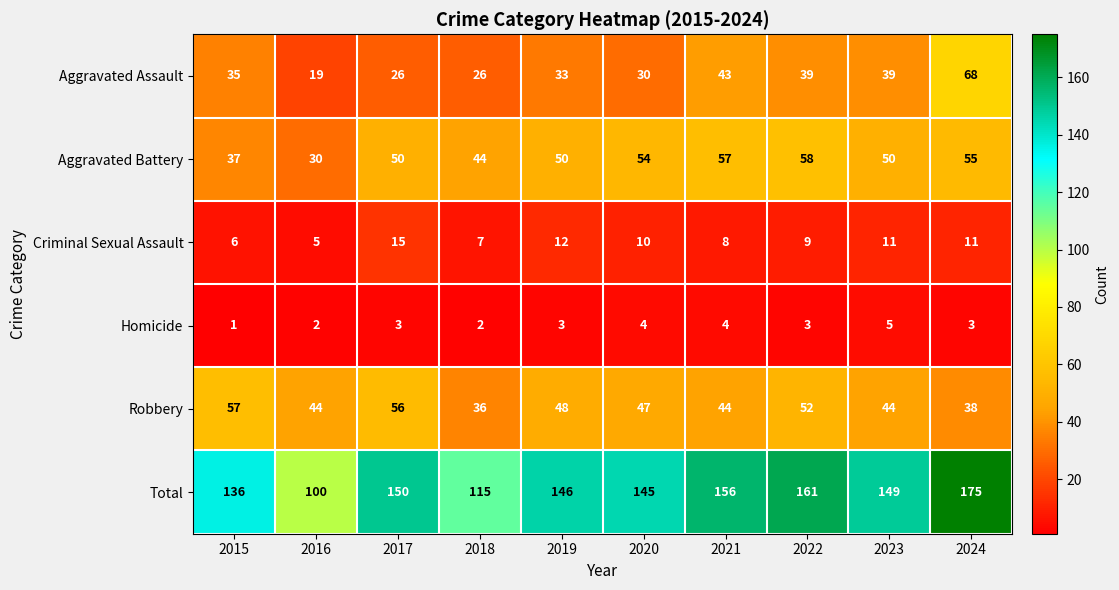

What is the sum of all Criminal Sexual Assault values?

94